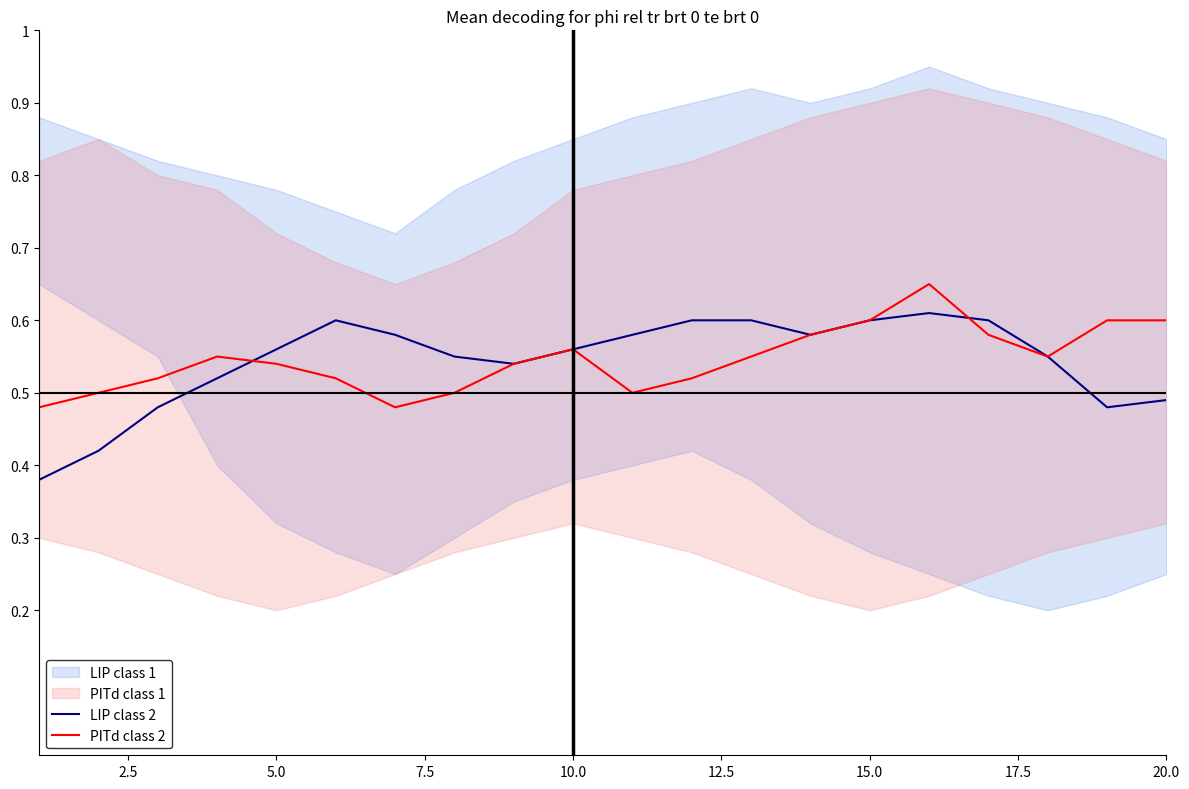

What is the sum of all PITd class 2 values?

10.9